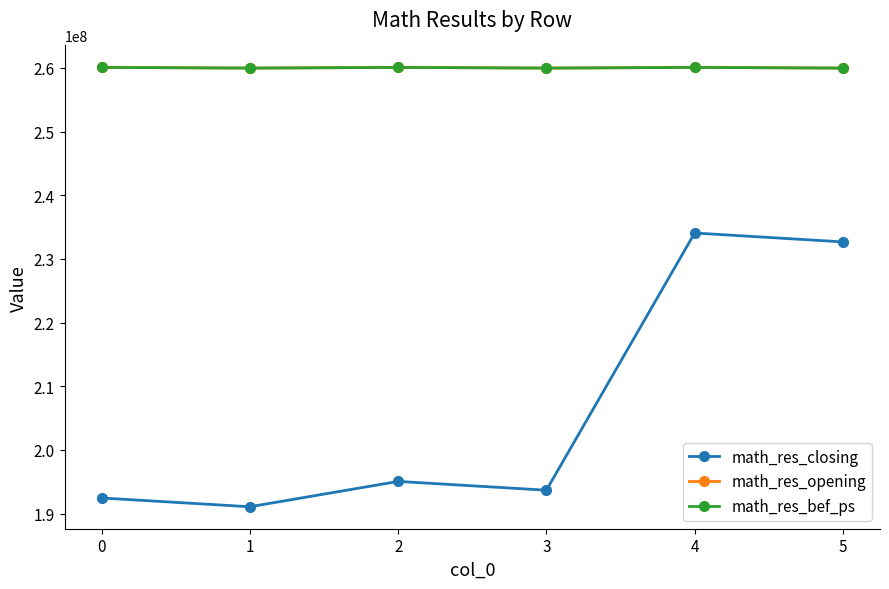

What is the maximum value shown in the chart?

260072499.0